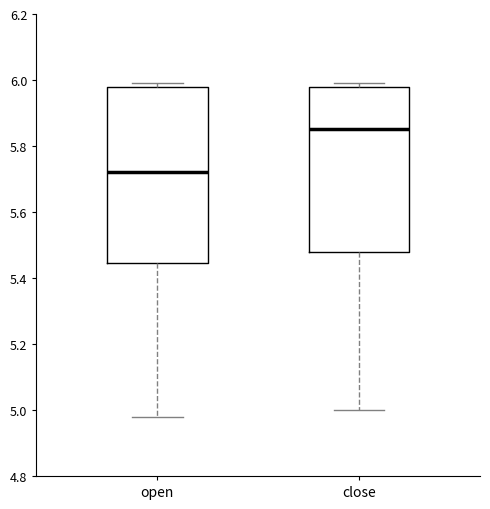

Which box is the tallest, from its lower edge to its upper edge?

open